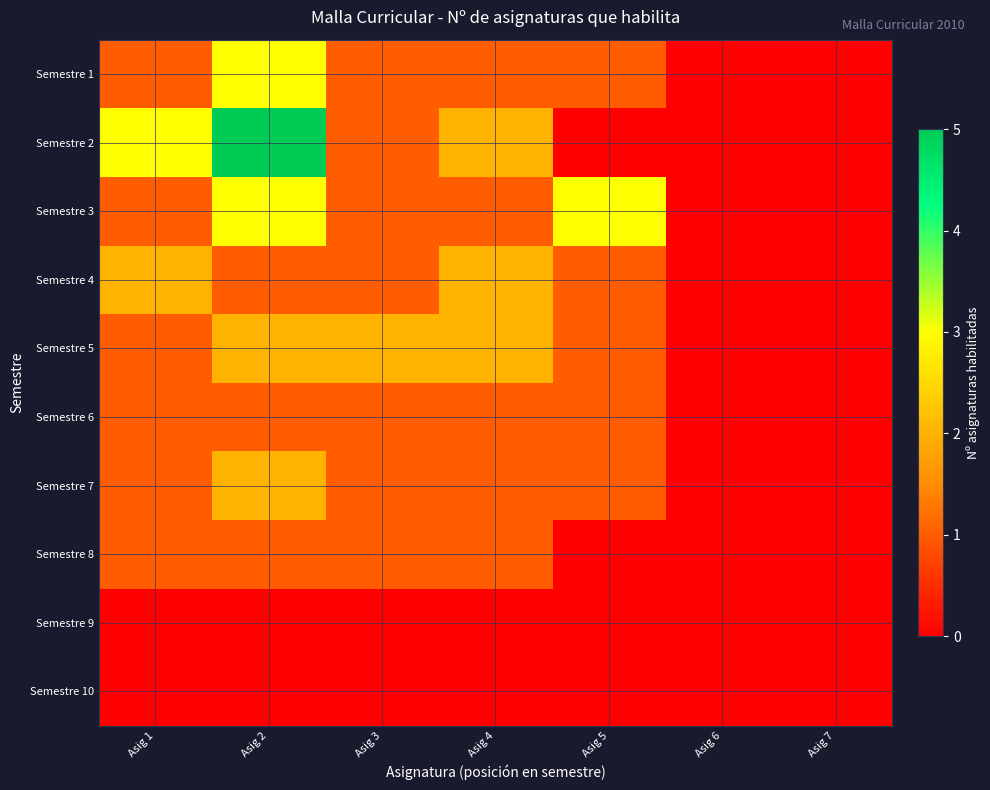

List the series in order of their peak value, lowest first.

Semestre 9, Semestre 10, Semestre 6, Semestre 8, Semestre 4, Semestre 5, Semestre 7, Semestre 1, Semestre 3, Semestre 2